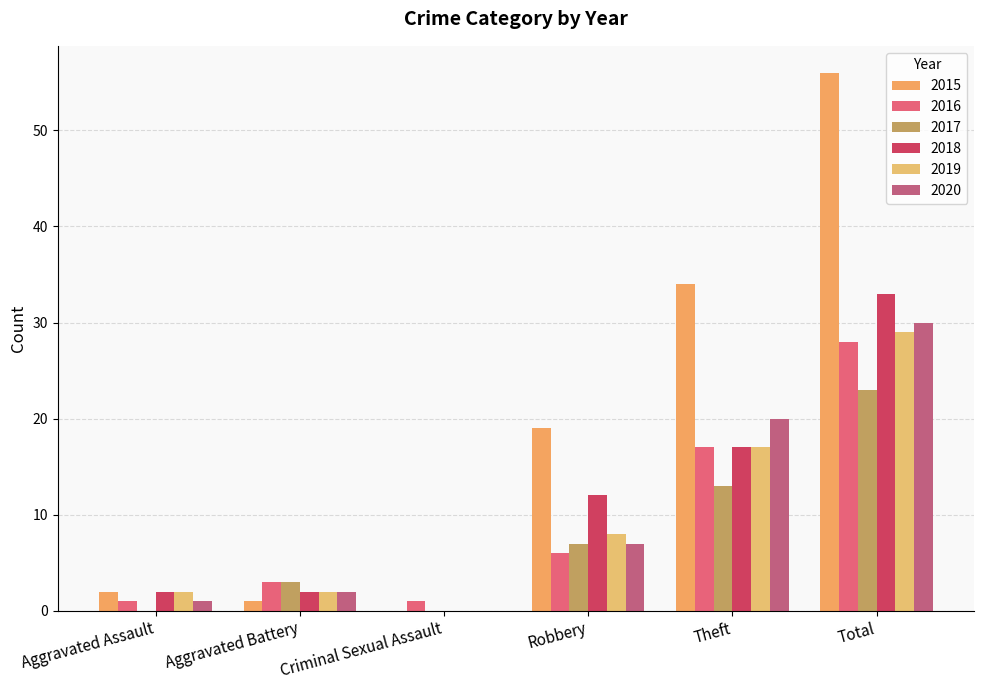

Which series has the widest spread of values?

2015